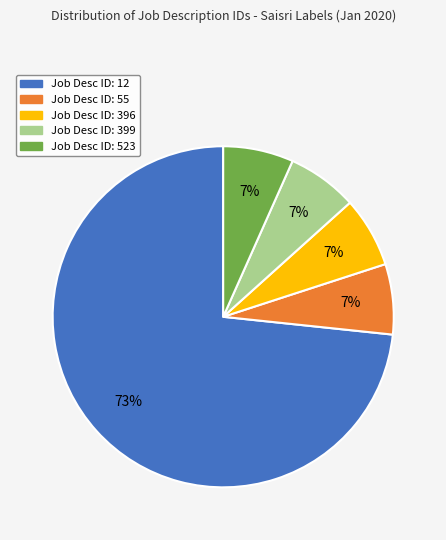

To the nearest percent, what is the average slice percentage?

20%